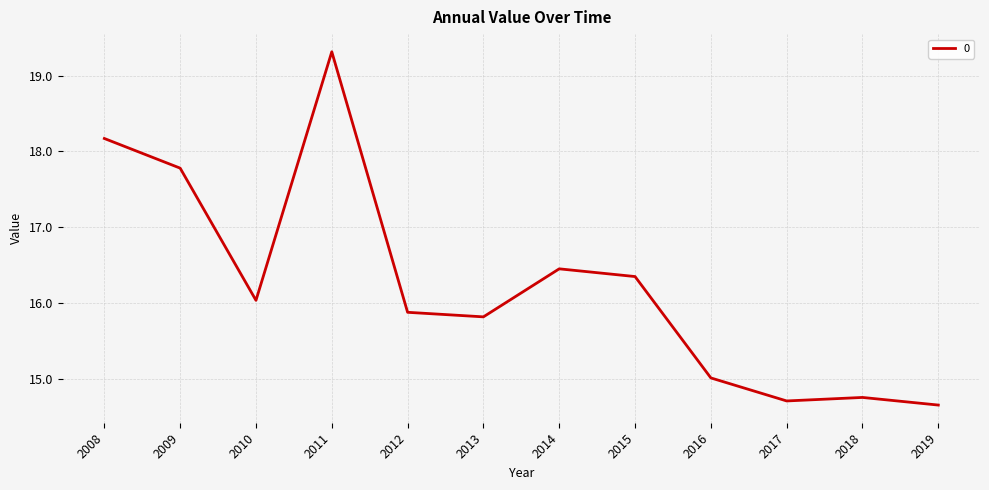

True or false: the data shows 23.9 at 2019.

False